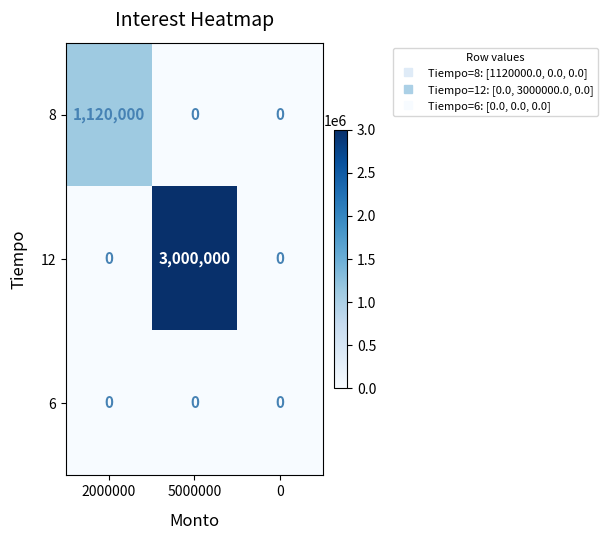

What is the total value across all series at 2000000?

1120000